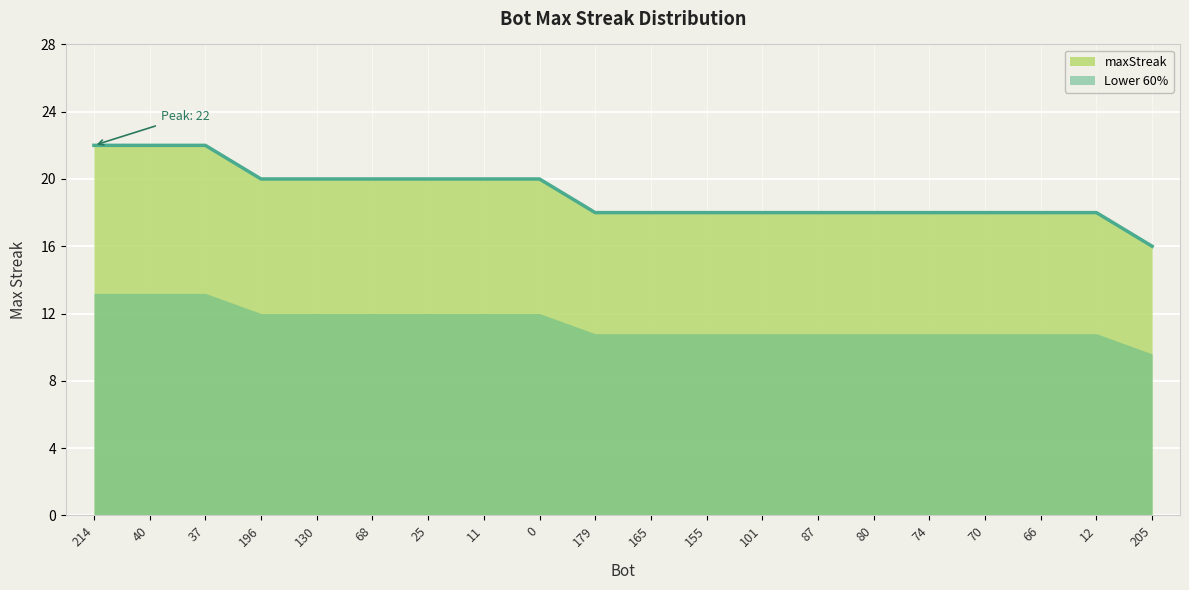

At which label is the value closest to 19?

196